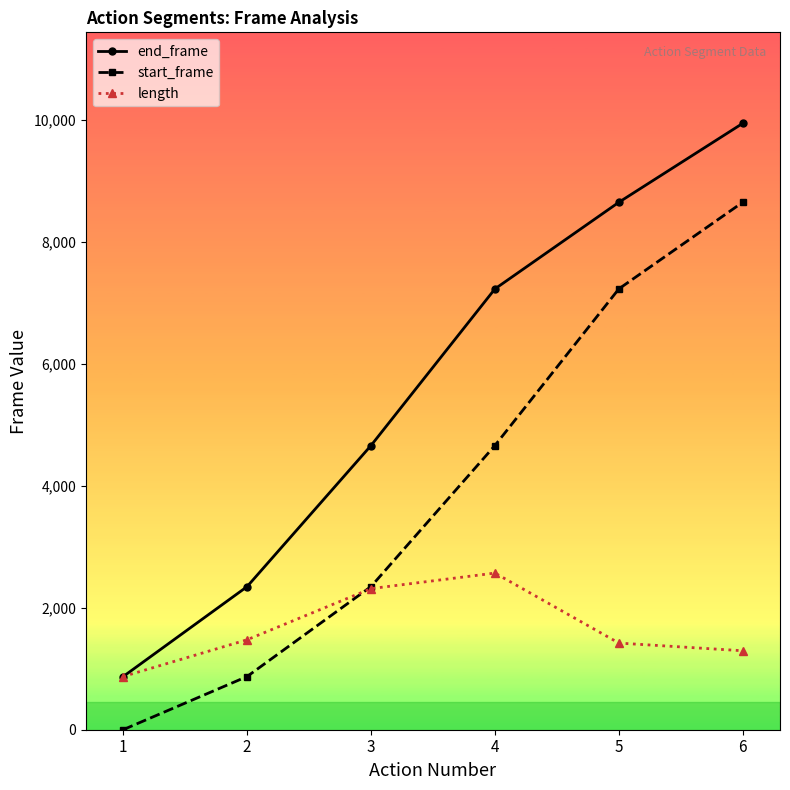

Reading left to right, extract all data points from this chart.

end_frame: 871	2346	4660	7229	8650	9945
start_frame: 0	872	2347	4661	7230	8651
length: 872	1475	2314	2569	1421	1295